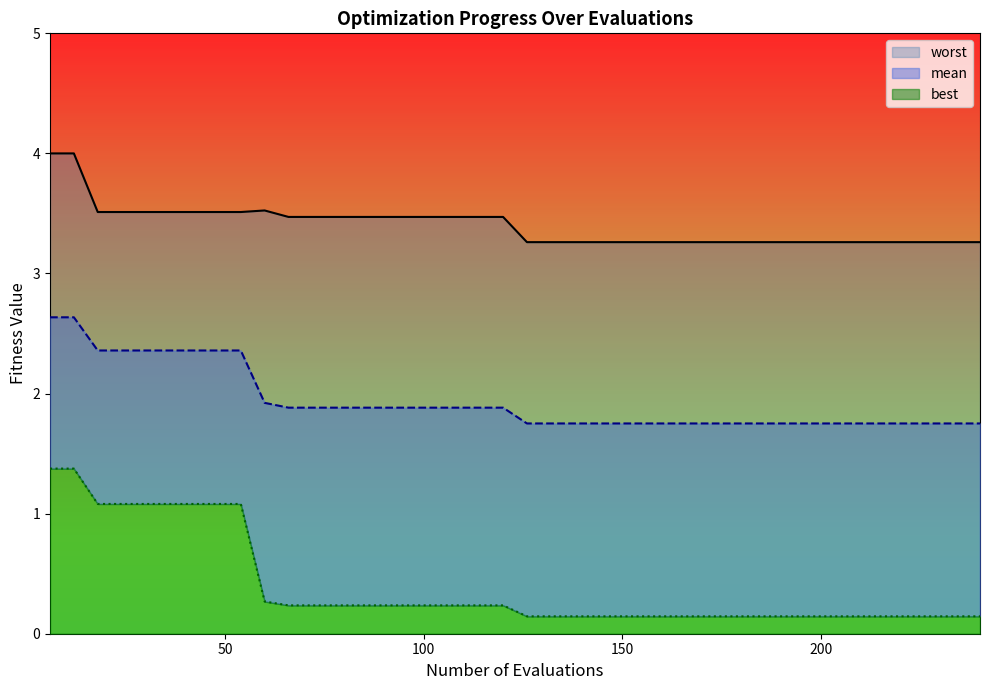

Reading left to right, list all the values displayed in this chart.

mean: 6=2.6	12=2.6	18=2.4	24=2.4	30=2.4	36=2.4	42=2.4	48=2.4	54=2.4	60=1.9	66=1.9	72=1.9	78=1.9	84=1.9	90=1.9	96=1.9	102=1.9	108=1.9	114=1.9	120=1.9	126=1.8	132=1.8	138=1.8	144=1.8	150=1.8	156=1.8	162=1.8	168=1.8	174=1.8	180=1.8	186=1.8	192=1.8	198=1.8	204=1.8	210=1.8	216=1.8	222=1.8	228=1.8	234=1.8	240=1.8
best: 6=1.4	12=1.4	18=1.1	24=1.1	30=1.1	36=1.1	42=1.1	48=1.1	54=1.1	60=0.3	66=0.2	72=0.2	78=0.2	84=0.2	90=0.2	96=0.2	102=0.2	108=0.2	114=0.2	120=0.2	126=0.1	132=0.1	138=0.1	144=0.1	150=0.1	156=0.1	162=0.1	168=0.1	174=0.1	180=0.1	186=0.1	192=0.1	198=0.1	204=0.1	210=0.1	216=0.1	222=0.1	228=0.1	234=0.1	240=0.1
worst: 6=4.0	12=4.0	18=3.5	24=3.5	30=3.5	36=3.5	42=3.5	48=3.5	54=3.5	60=3.5	66=3.5	72=3.5	78=3.5	84=3.5	90=3.5	96=3.5	102=3.5	108=3.5	114=3.5	120=3.5	126=3.3	132=3.3	138=3.3	144=3.3	150=3.3	156=3.3	162=3.3	168=3.3	174=3.3	180=3.3	186=3.3	192=3.3	198=3.3	204=3.3	210=3.3	216=3.3	222=3.3	228=3.3	234=3.3	240=3.3